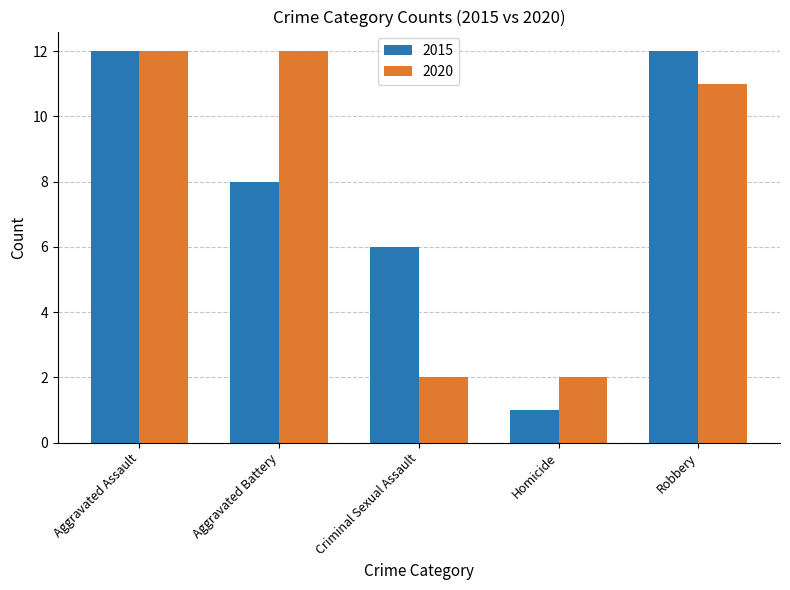

What is the label of the 2nd bar from the right?

Homicide